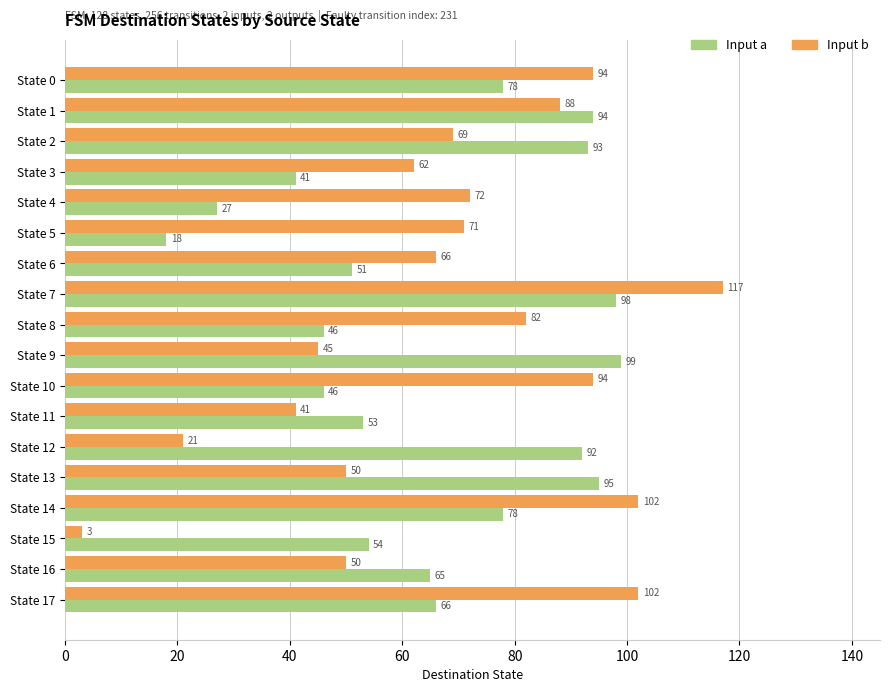

What is the greatest value displayed?

117